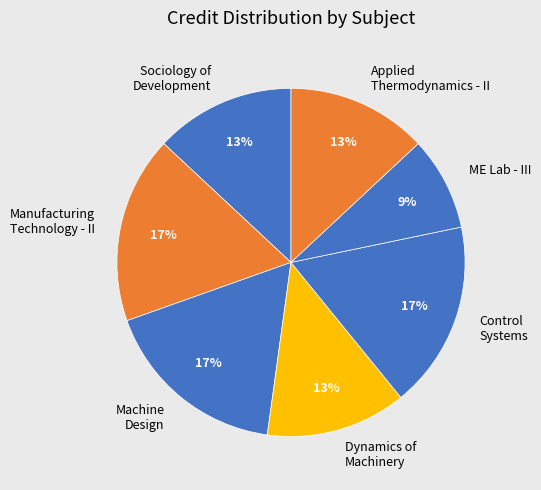

Which category has the smallest portion of the pie?

ME Lab - III